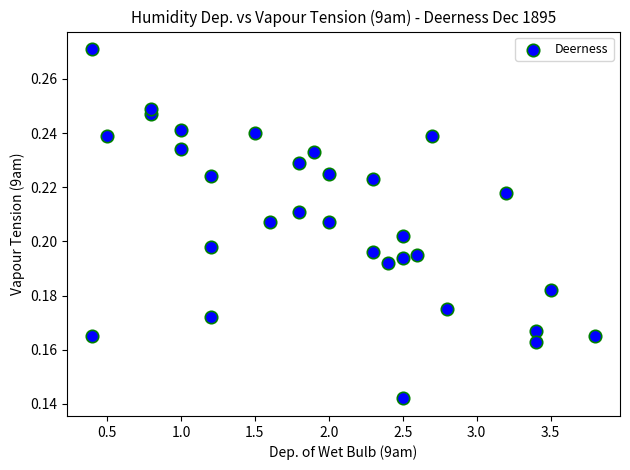

What is the range of X values (max minus min)?

3.4